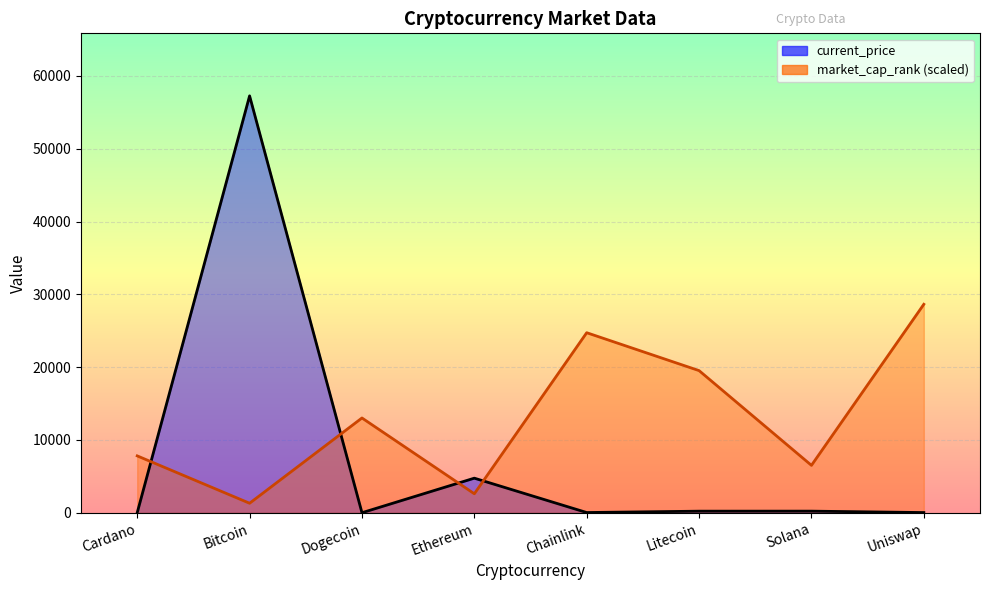

How many lines are shown in the chart?

2